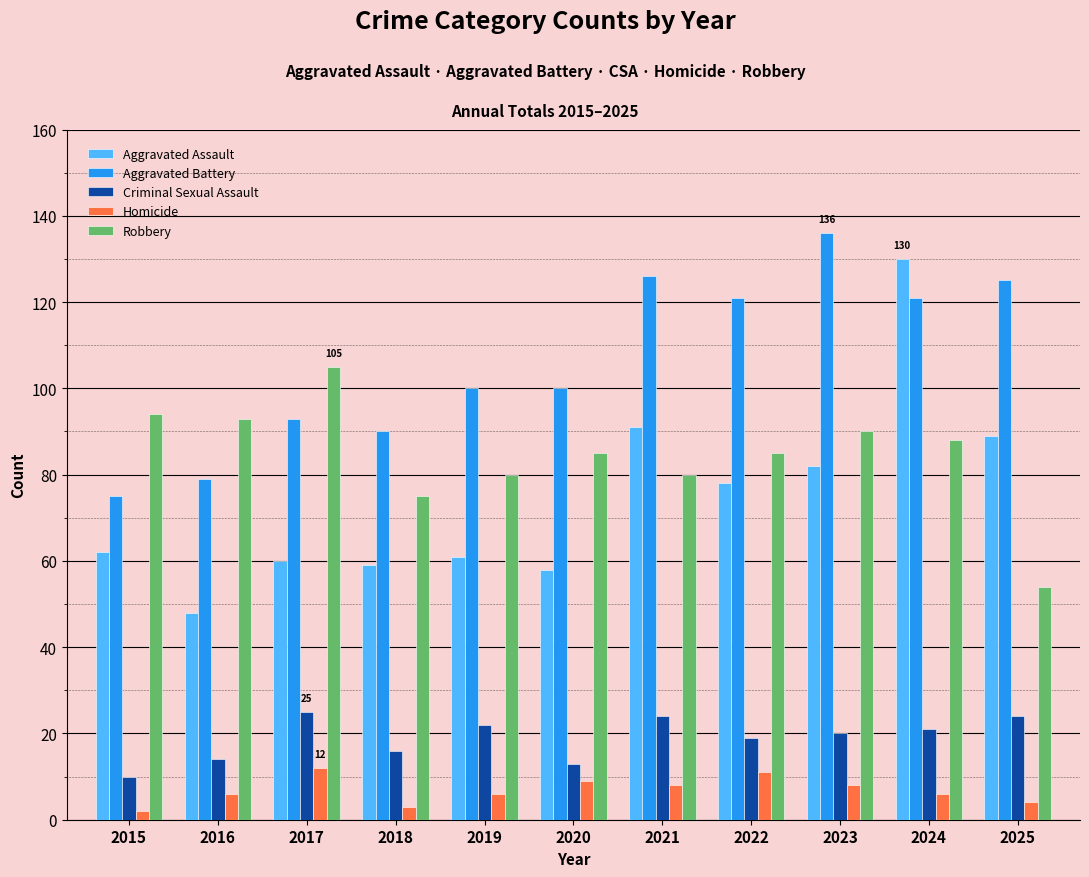

Which category has the highest value across all series?

2023